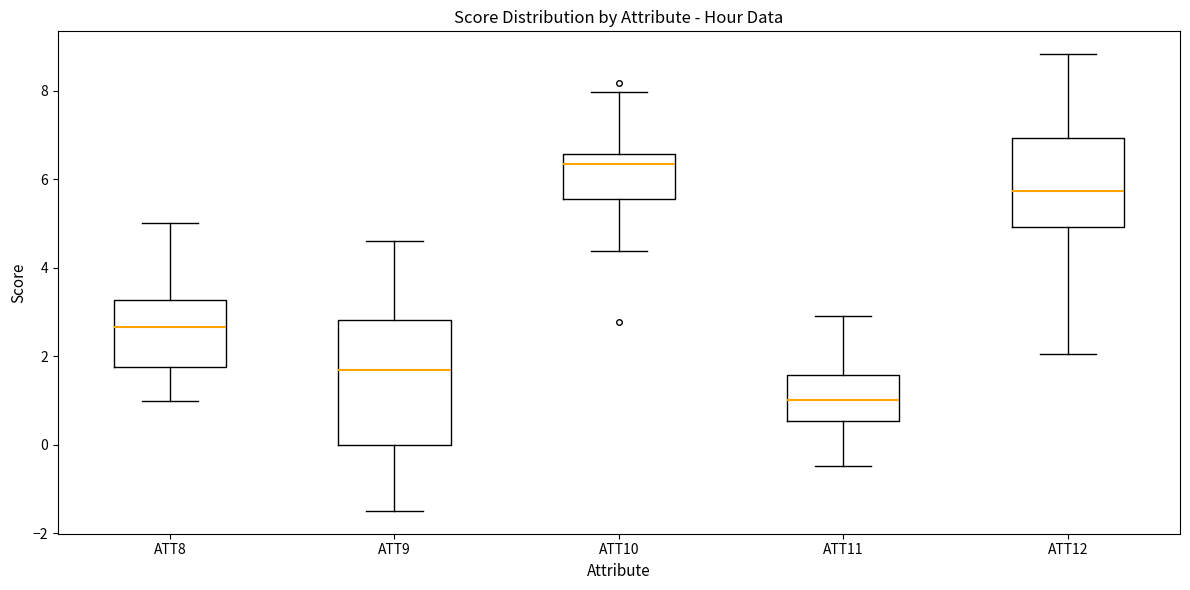

Which box's median line is the lowest?

ATT11